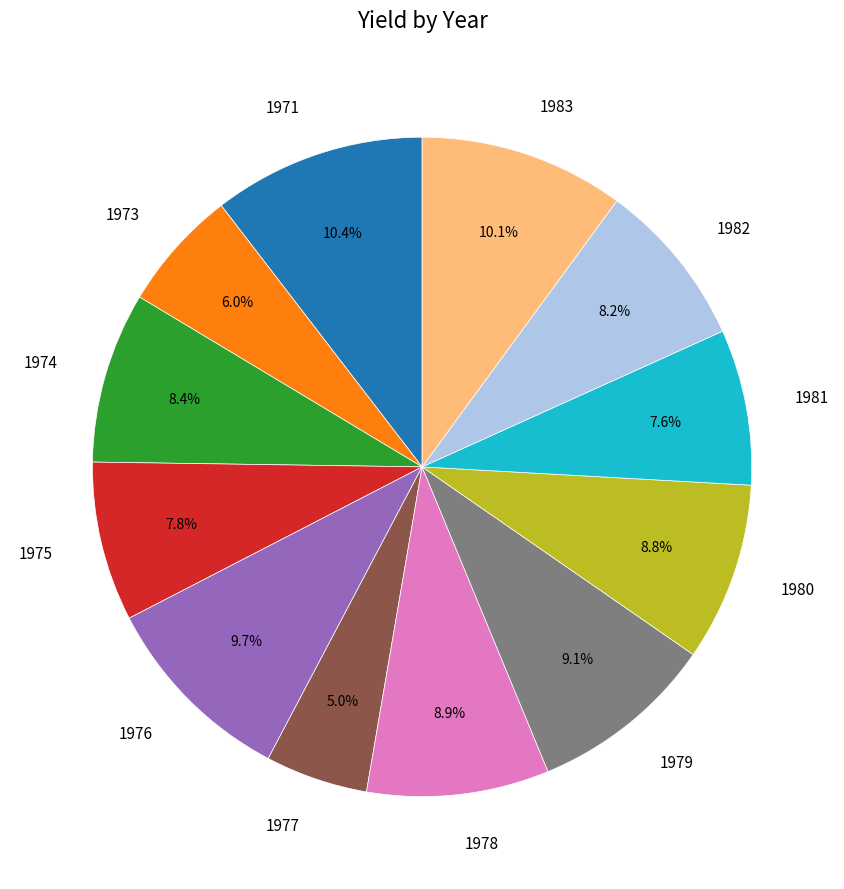

To the nearest percent, what portion does 1971 represent?

10%